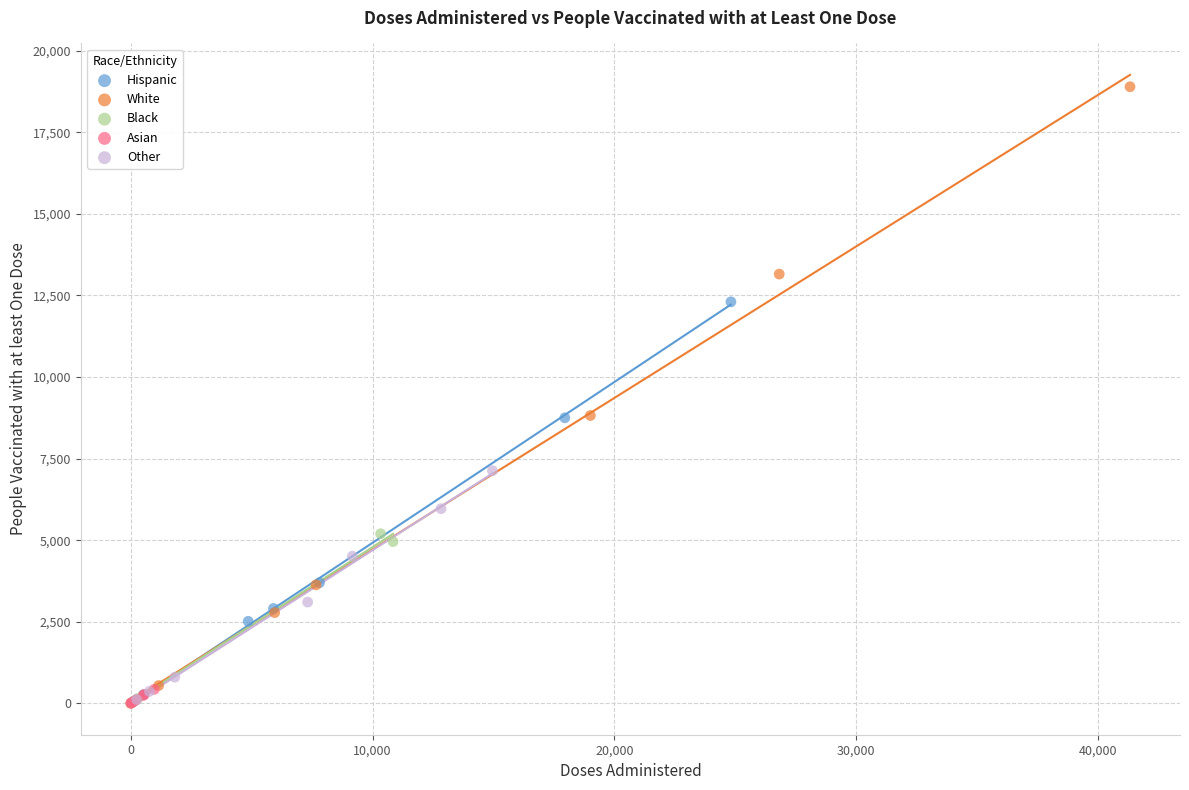

Which series has the widest spread of Y values?

White